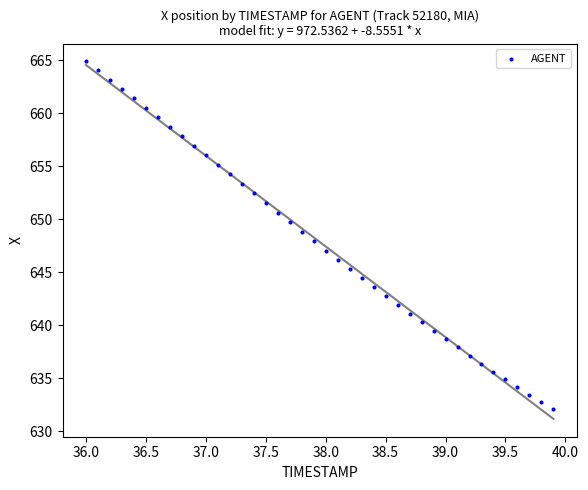

What is the range of X values (max minus min)?

3.9